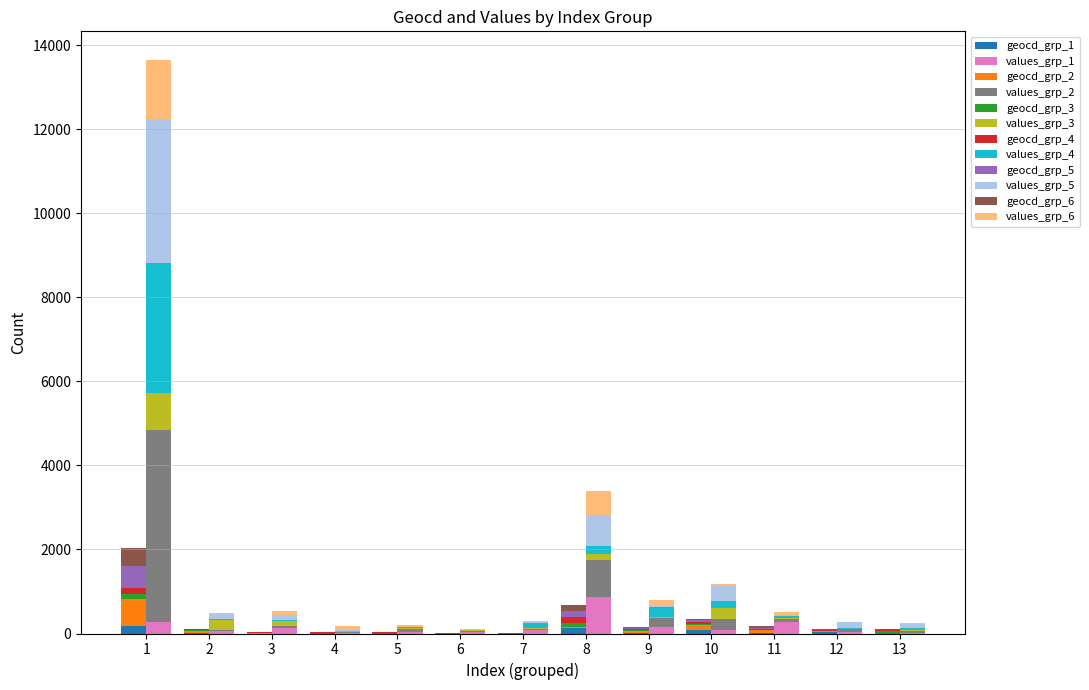

Which has a higher value, 3 or 1?

1